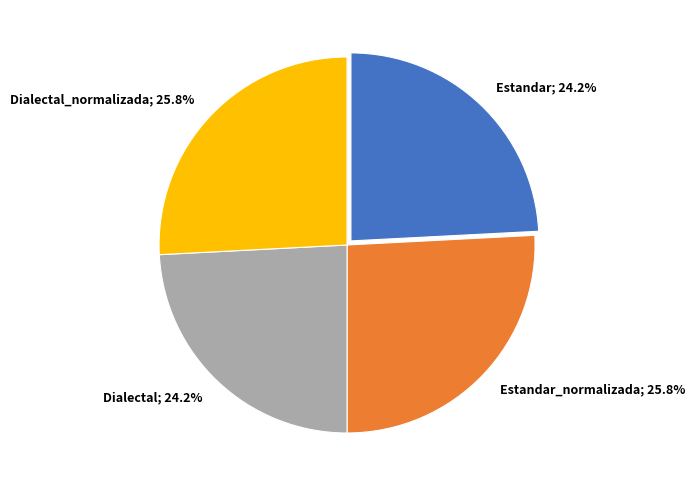

Does any single category account for the majority?

No